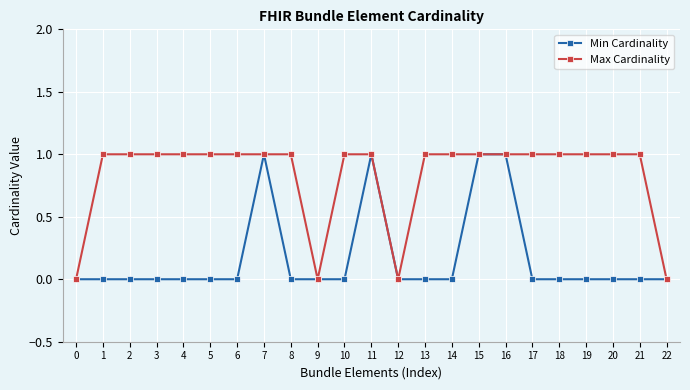

Is this an area chart (filled region under the line)?

No